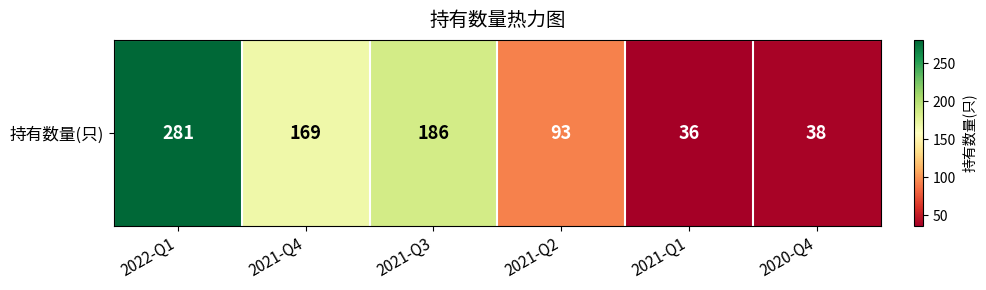

Rank the categories by value from lowest to highest.

2021-Q1, 2020-Q4, 2021-Q2, 2021-Q4, 2021-Q3, 2022-Q1